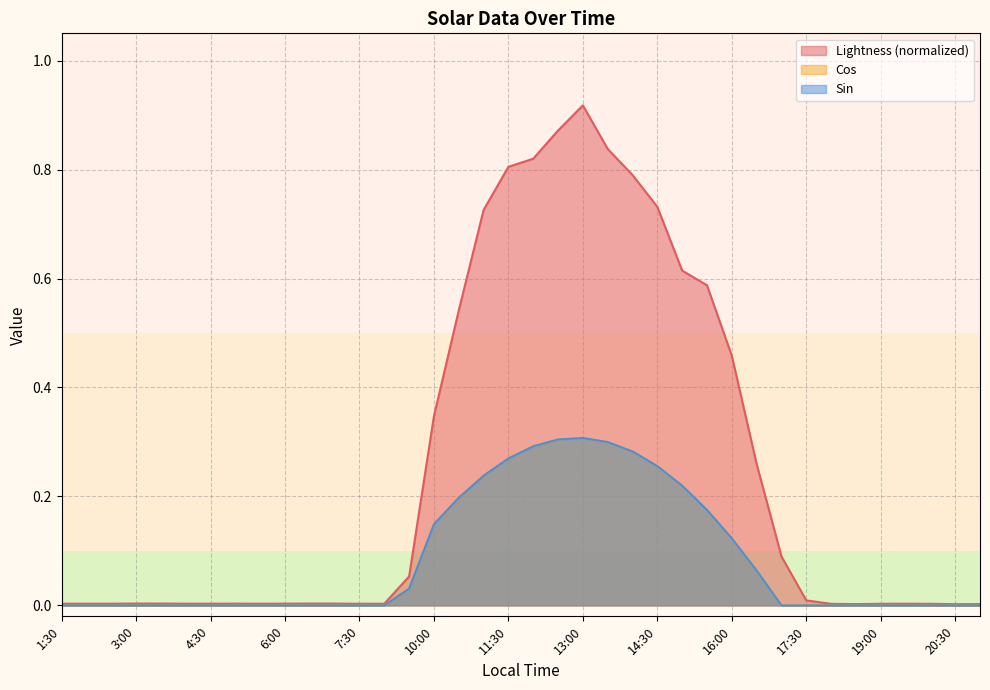

How many times do Sin and Cos cross each other?

7